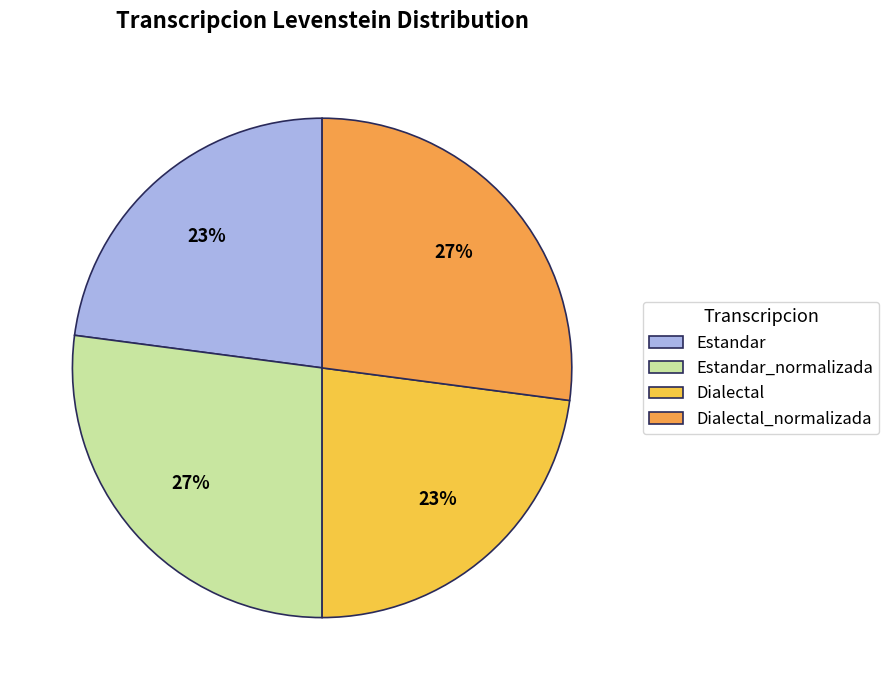

How many slices are in this pie chart?

4